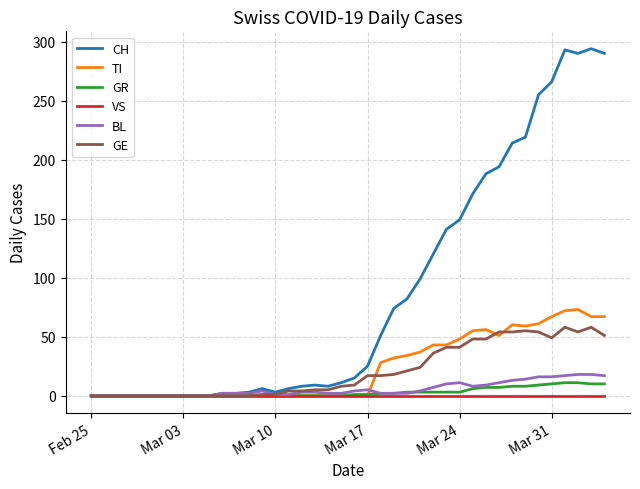

Which series has the largest range (max minus min)?

CH